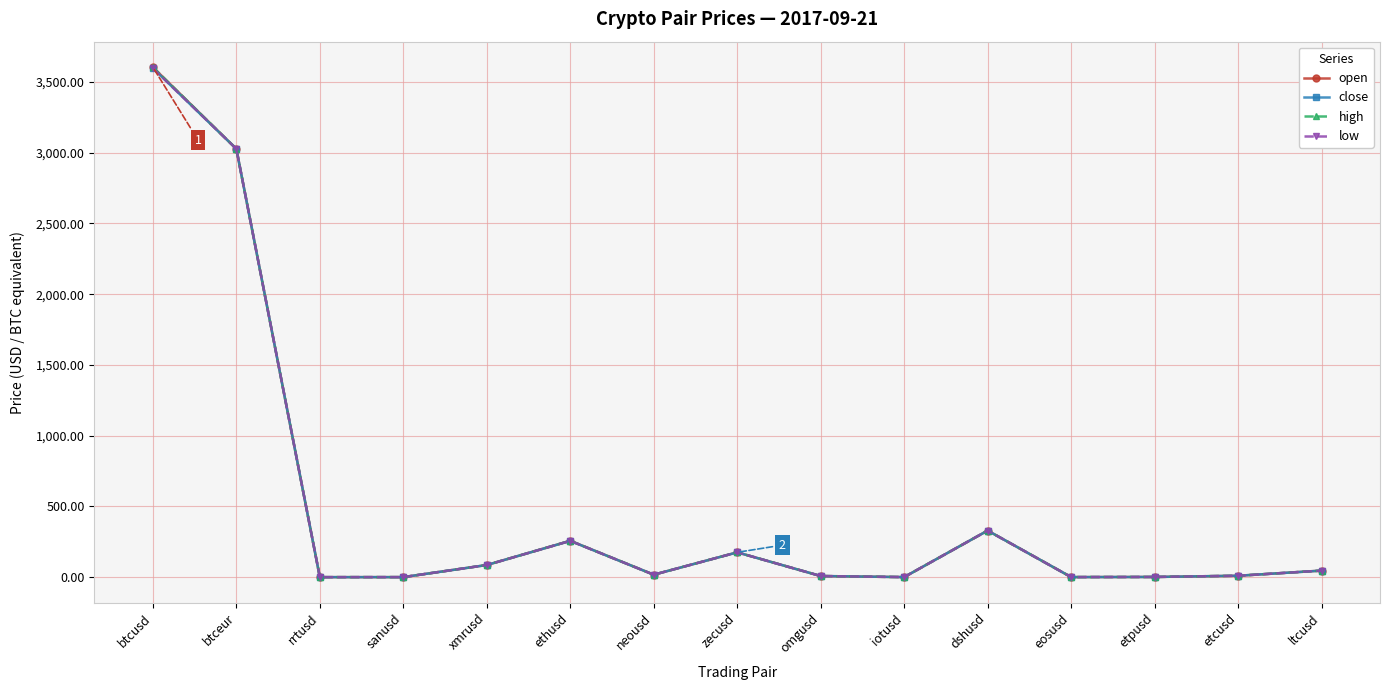

How many series are shown in this chart?

4